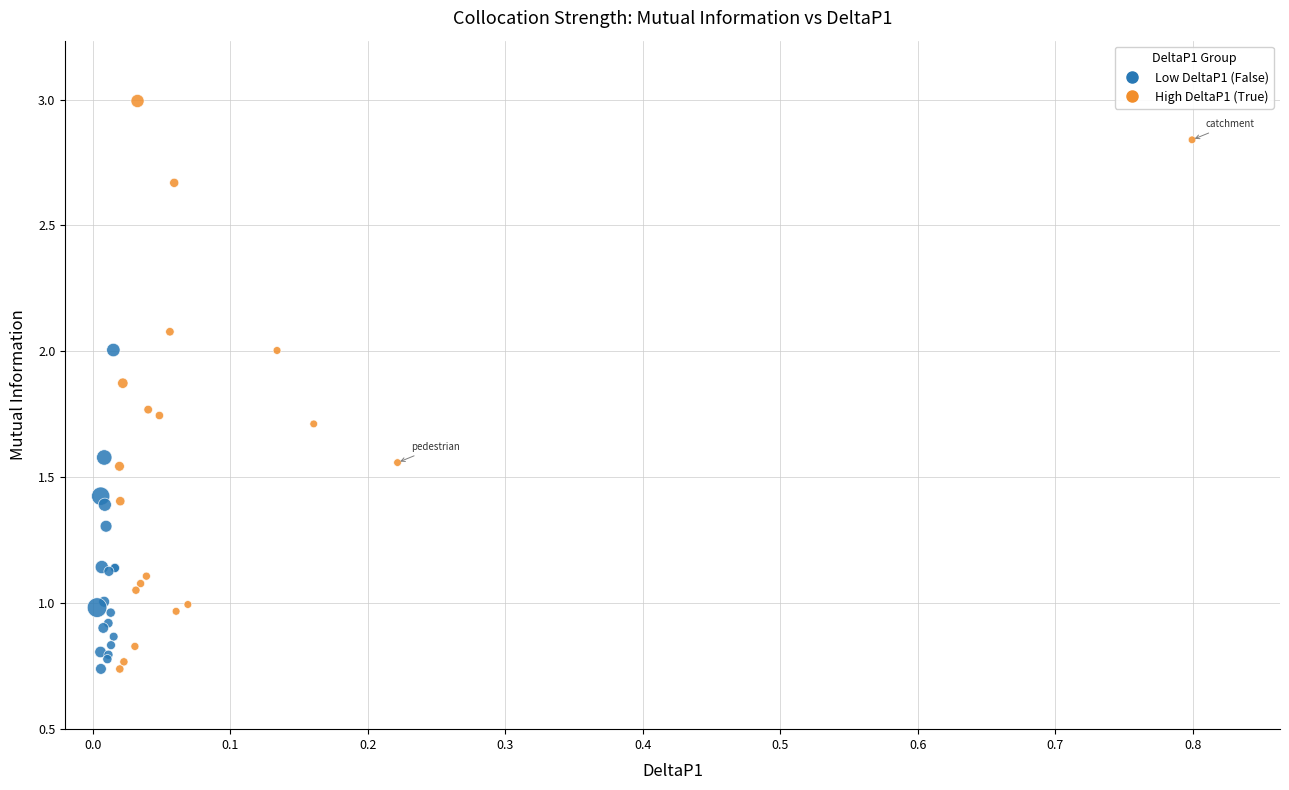

What are all the series names shown in the legend?

Low DeltaP1 (False), High DeltaP1 (True)